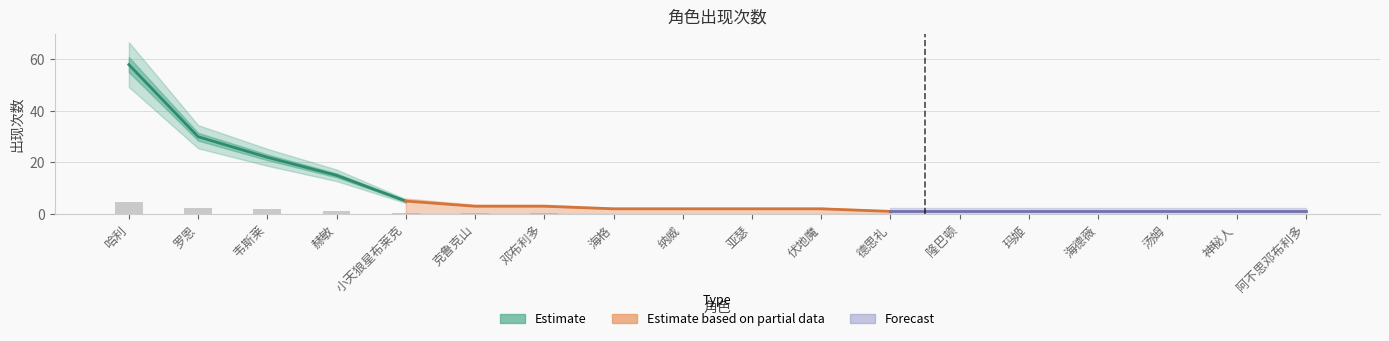

What is the average value?

0.7